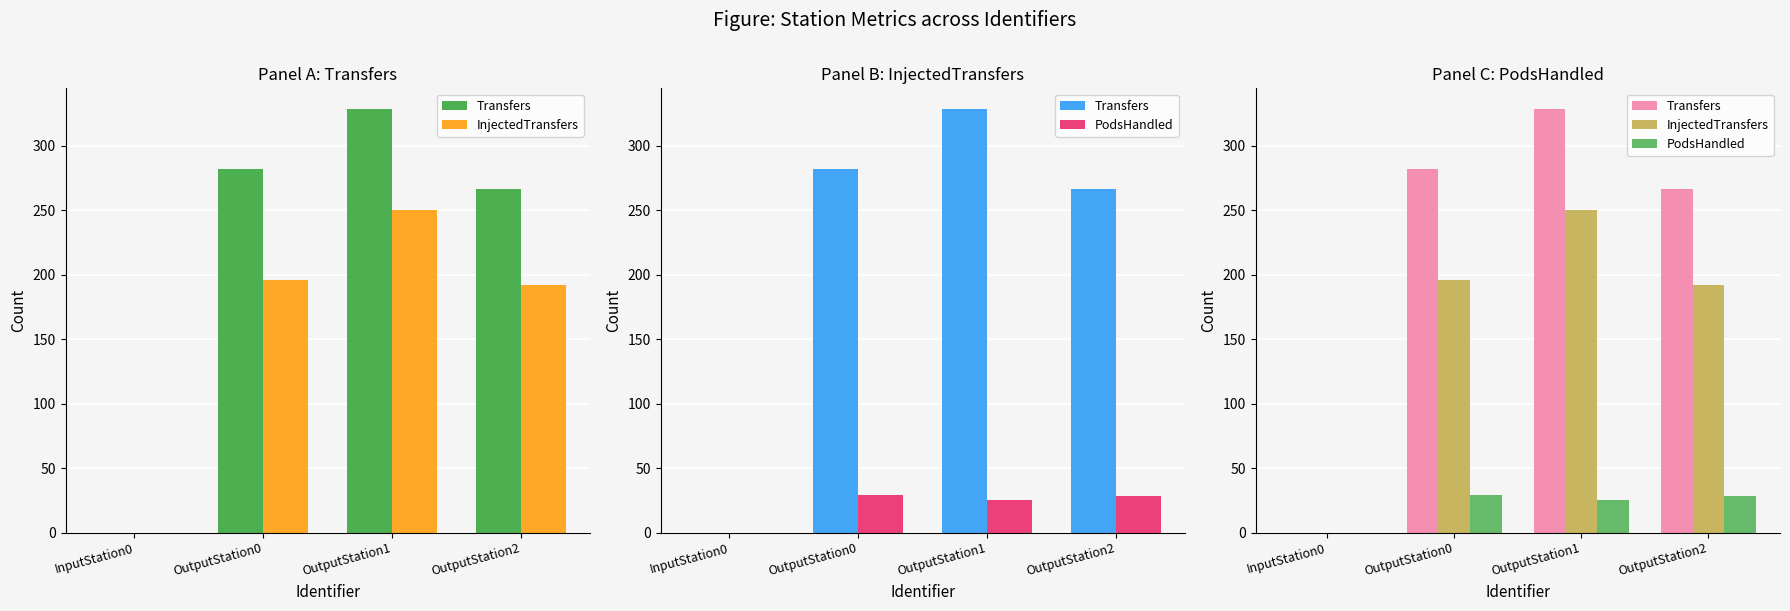

How many data points in InjectedTransfers are less than 196?

2